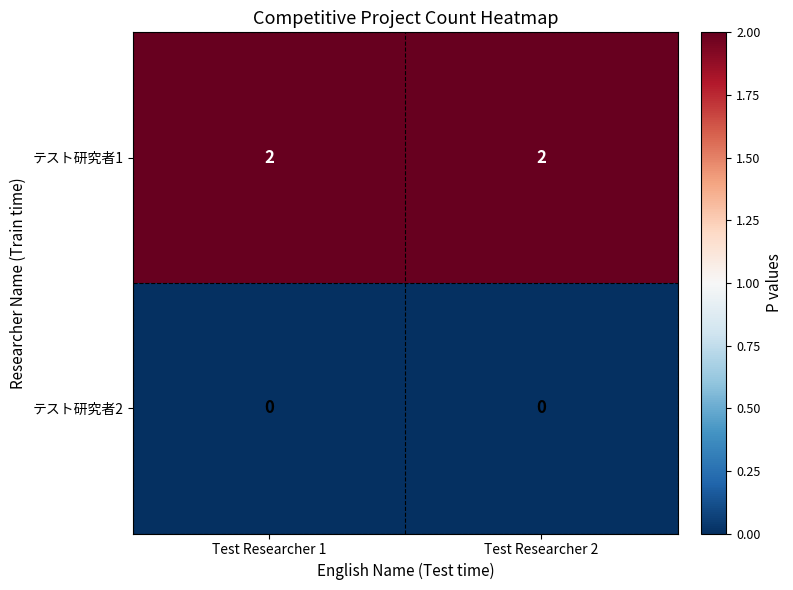

Is the value of テスト研究者1 at Test Researcher 2 greater than the value of テスト研究者2 at Test Researcher 2?

Yes